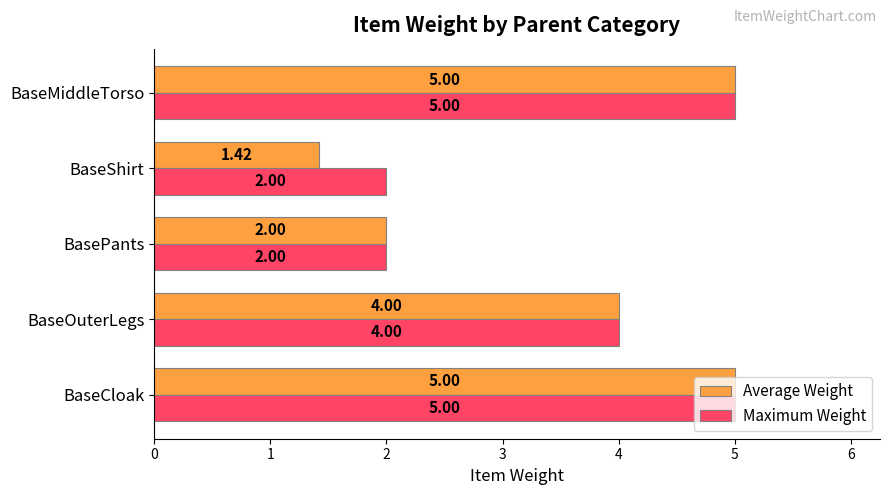

Which category has the lowest value in the Average Weight series?

BaseShirt